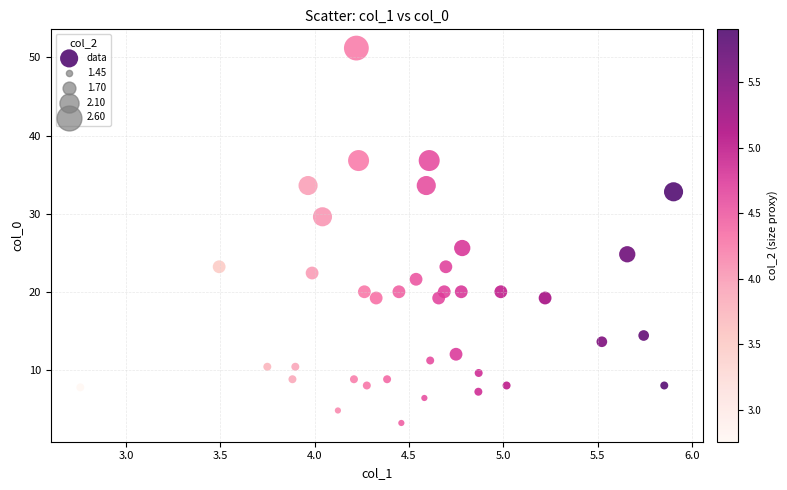

What Y value in the scatter plot is closest to 27?

25.6